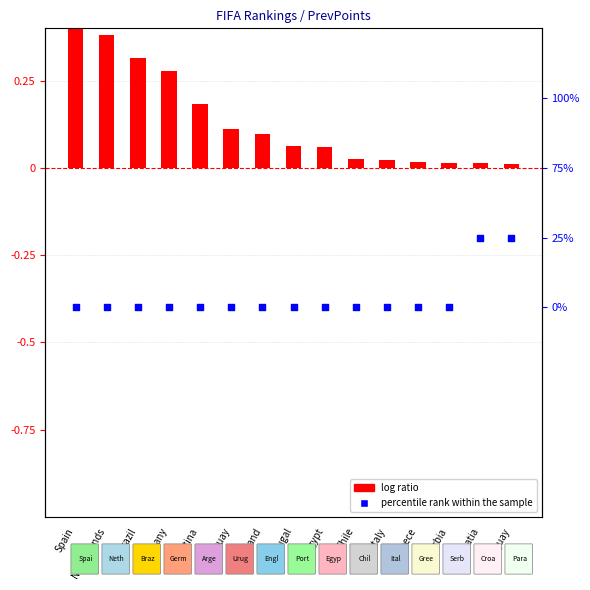

Is the value of percentile rank within the sample at Brazil greater than the value of log ratio at Greece?

No